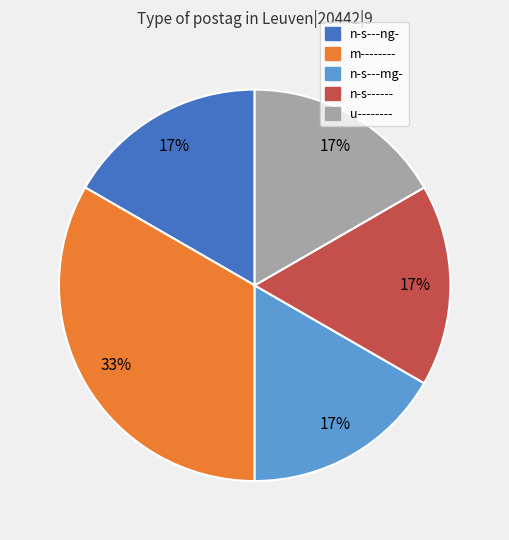

Is there a majority slice in this chart?

No